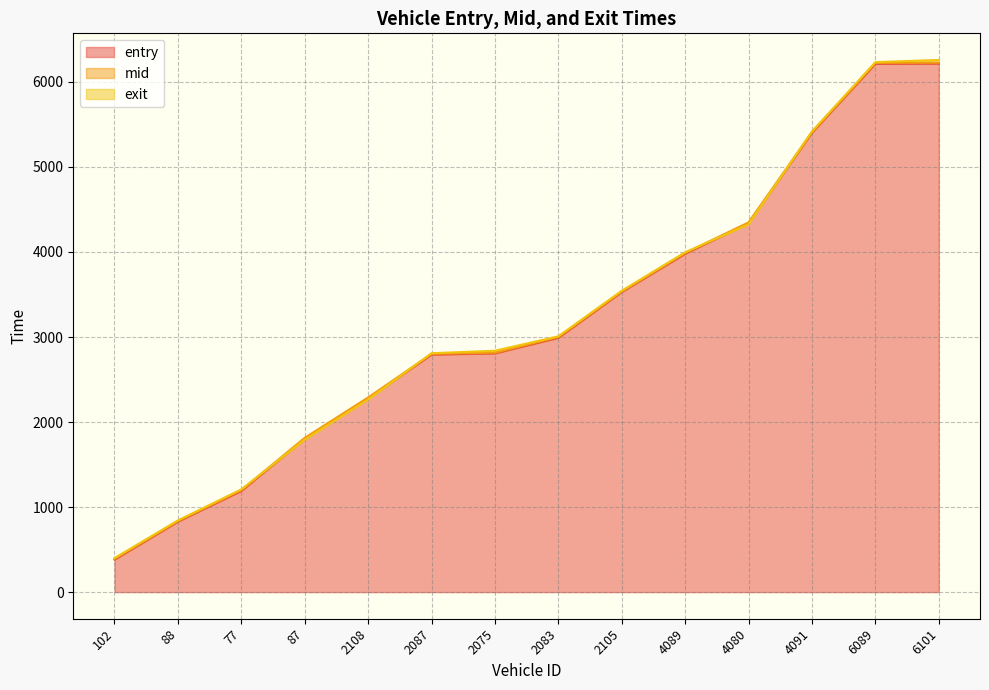

Rank the series at 2075 from lowest to highest value.

entry, mid, exit